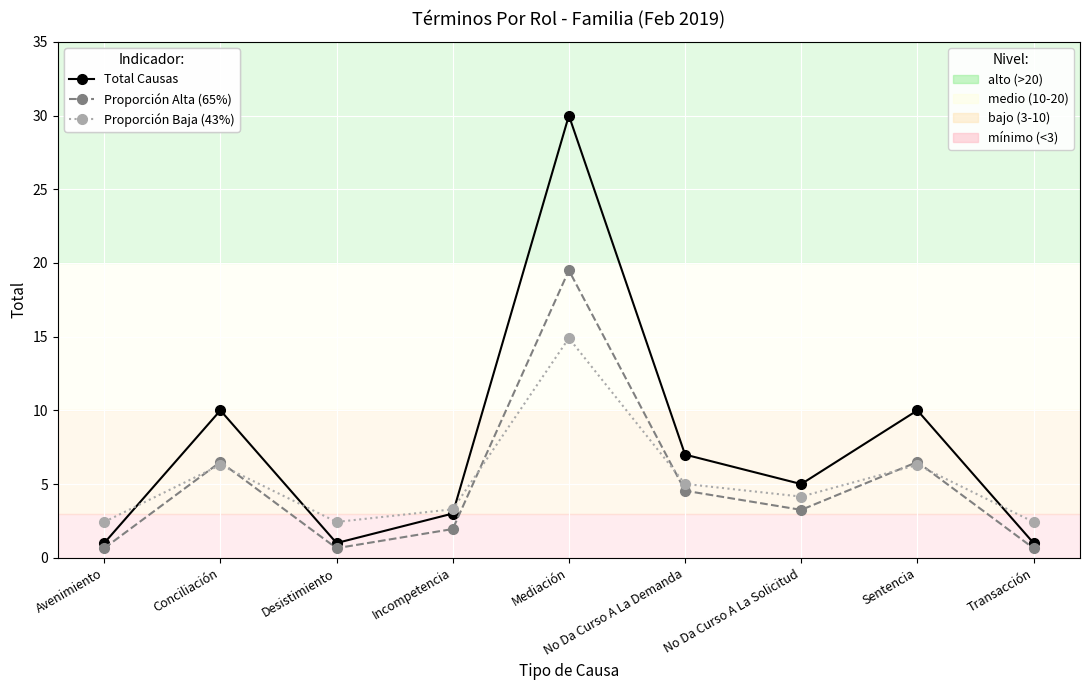

Which category has the highest value across all series?

Mediación